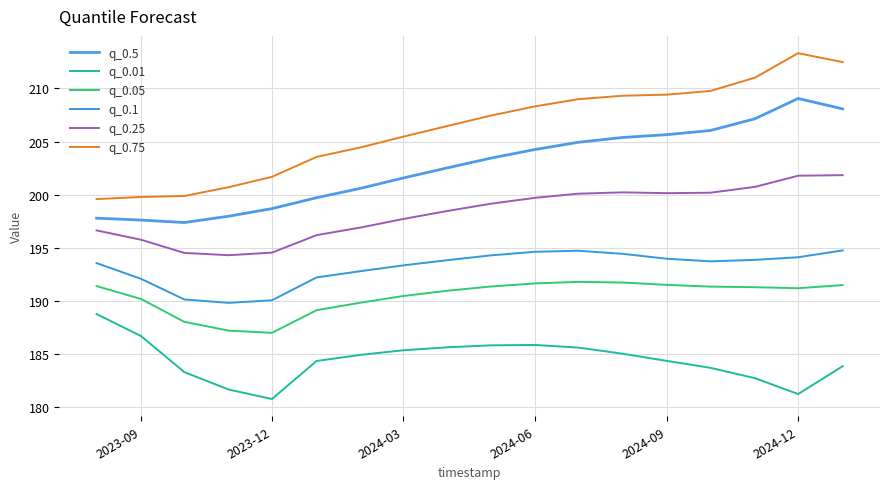

At which category does q_0.01 reach its first local valley?

2023-12